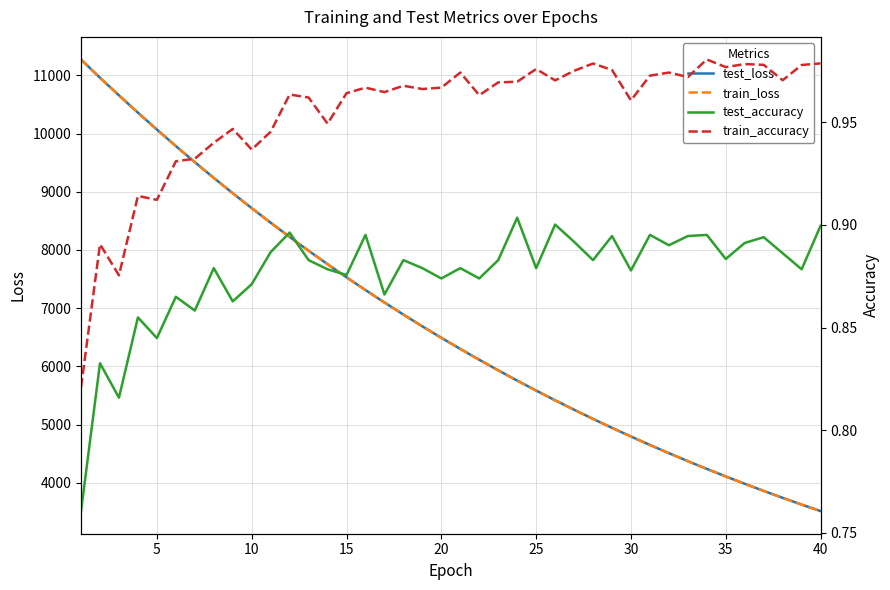

What is the value of the train_accuracy point at the 3rd from the left?

0.9